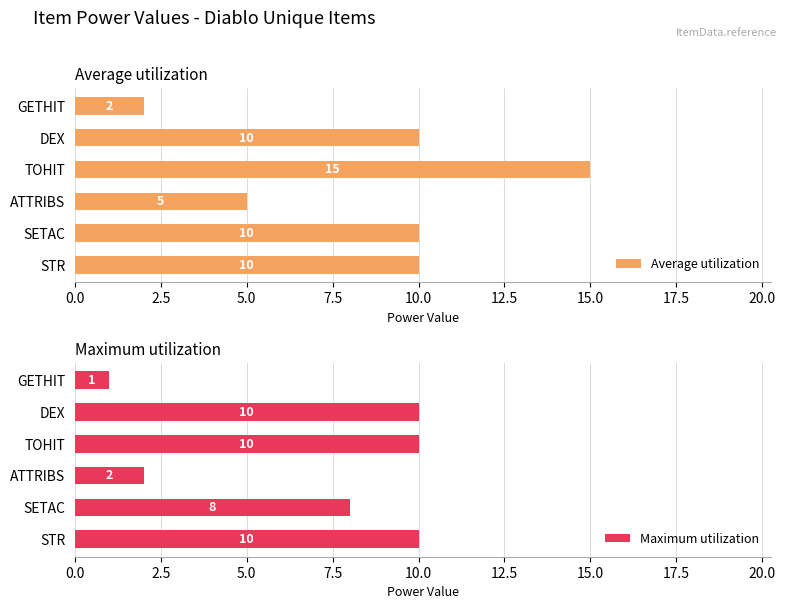

Is it true that Average utilization equals 10 at DEX?

True